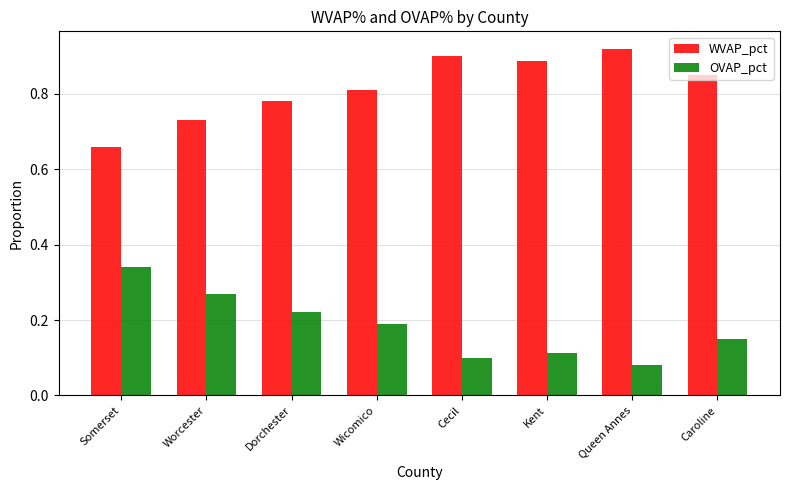

Is it true that WVAP_pct equals 0.9 at Cecil?

True